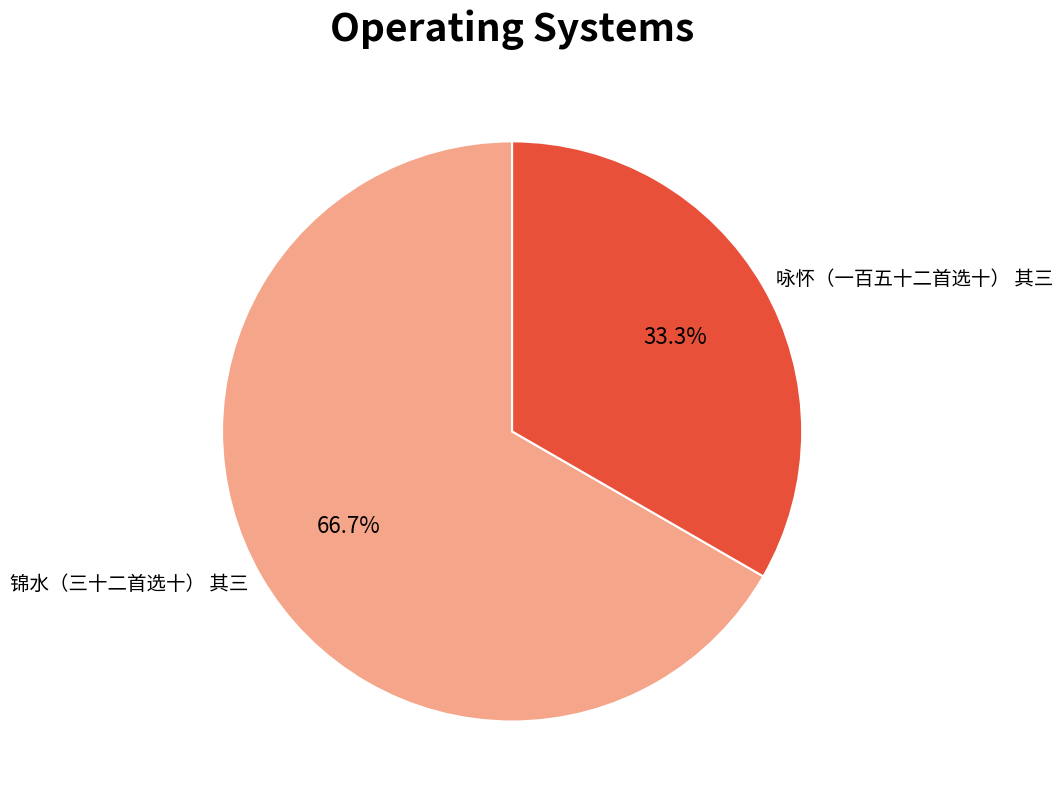

What is the ratio of the value at 咏怀（一百五十二首选十） 其三 to the value at 锦水（三十二首选十） 其三?

0.5